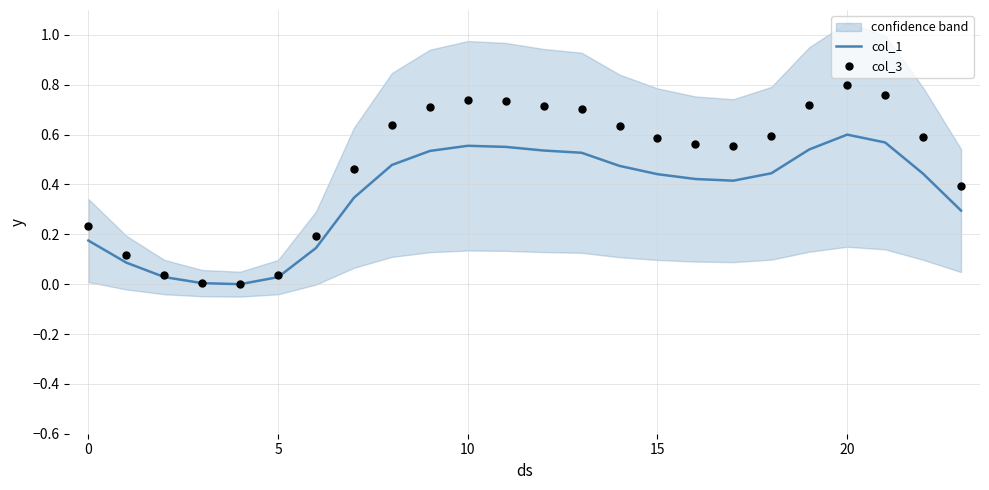

What are all the series names shown in the legend?

col_1, col_3